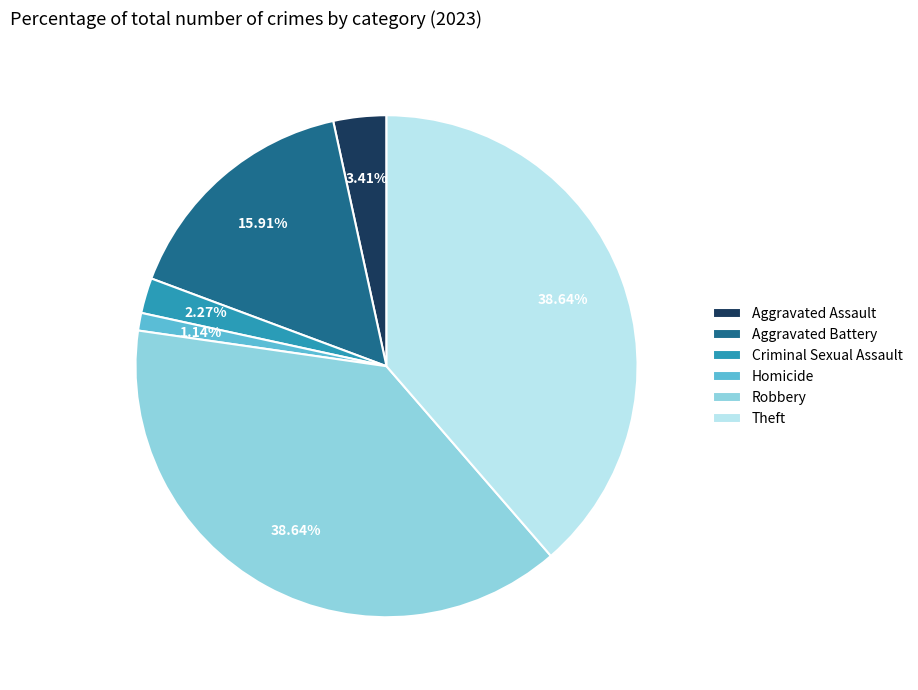

What is the ratio of the value at Theft to the value at Criminal Sexual Assault?

17.0